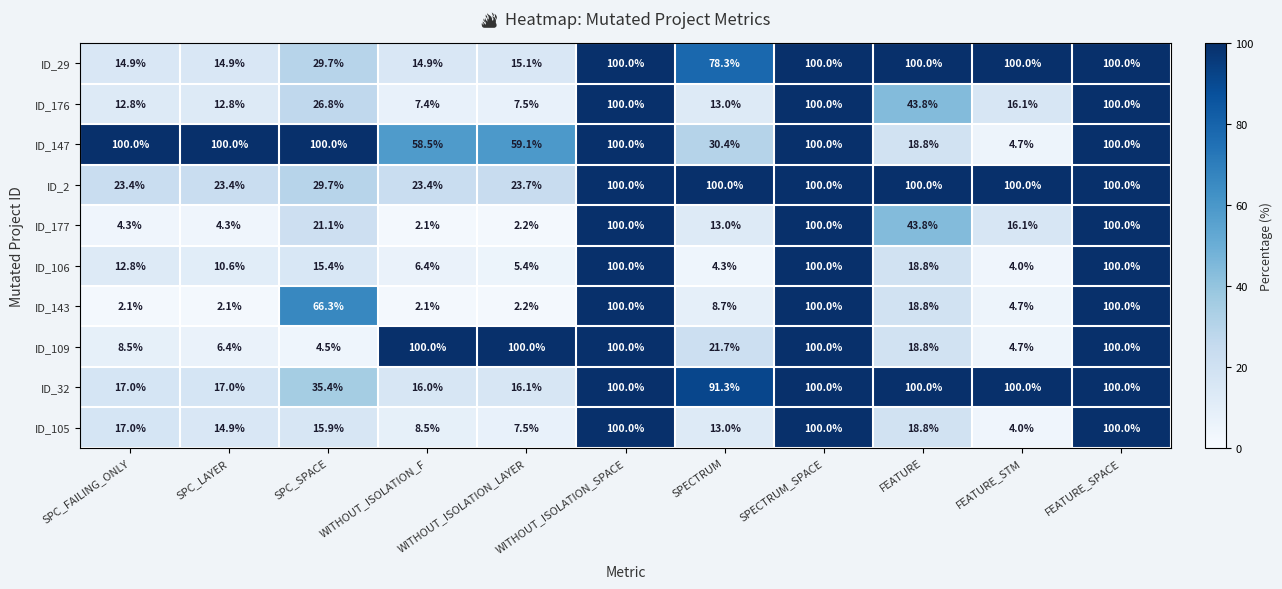

The ID_177 series shows 146.7 at SPECTRUM_SPACE. True or false?

False